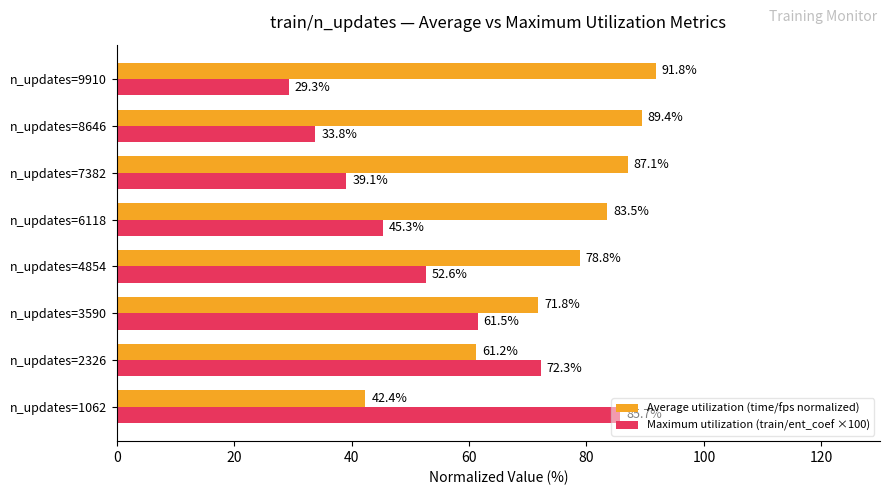

List the labels in order of Average utilization (time/fps normalized) value, largest first.

n_updates=9910, n_updates=8646, n_updates=7382, n_updates=6118, n_updates=4854, n_updates=3590, n_updates=2326, n_updates=1062